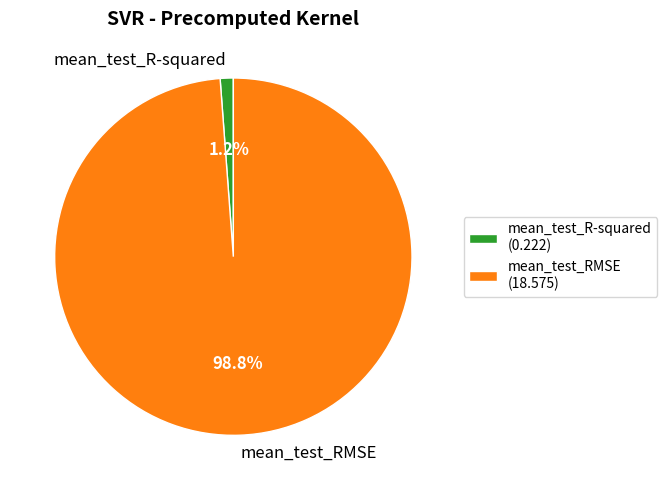

To the nearest percent, what is the combined percentage of mean_test_RMSE and mean_test_R-squared?

100%